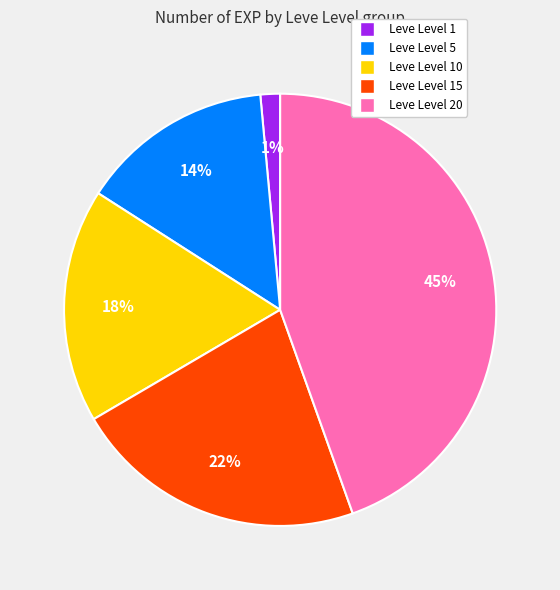

Is there any slice that represents more than half of the pie?

No